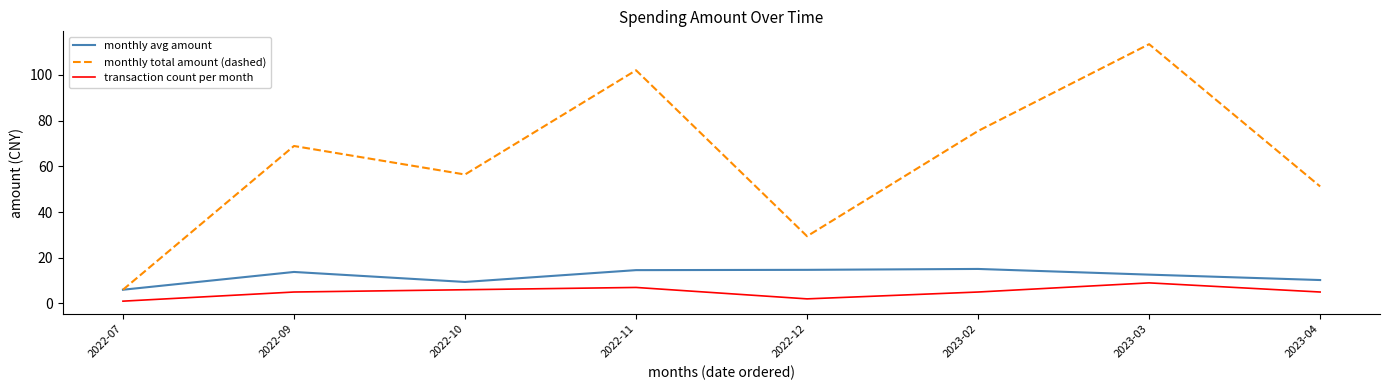

At which label does monthly total amount (dashed) reach its peak?

2023-03